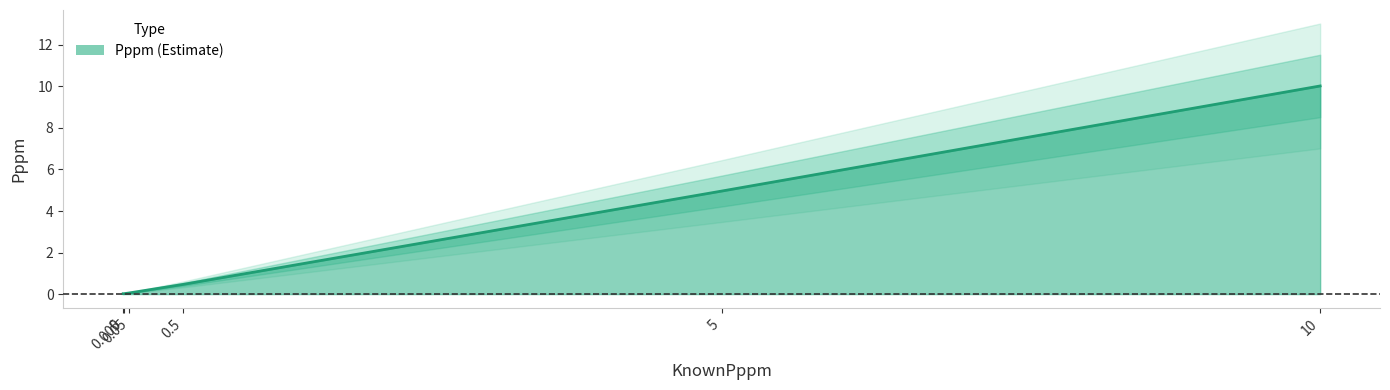

List the labels in order of value, largest first.

10, 5, 0.5, 0.05, 0, 0.005